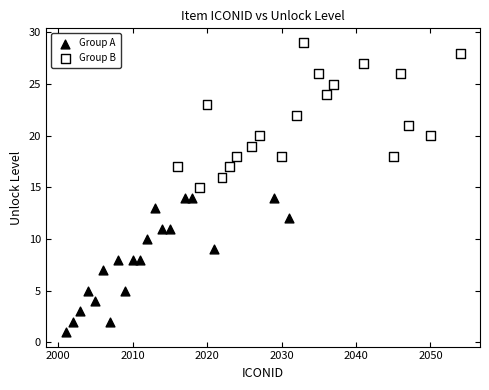

What are all the series names shown in the legend?

Group A, Group B